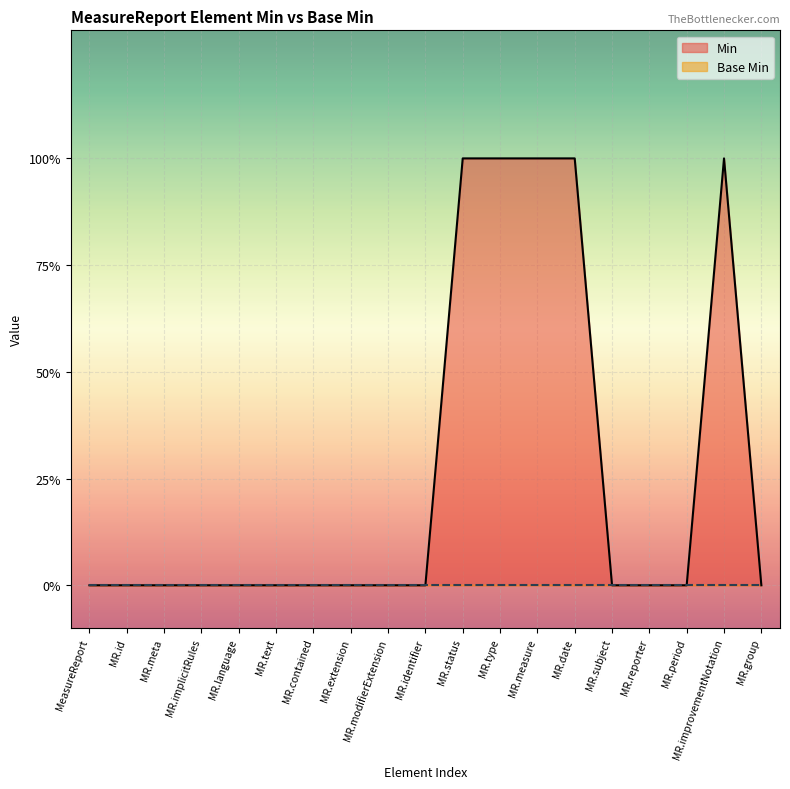

Does the chart display data point markers on the line(s)?

No